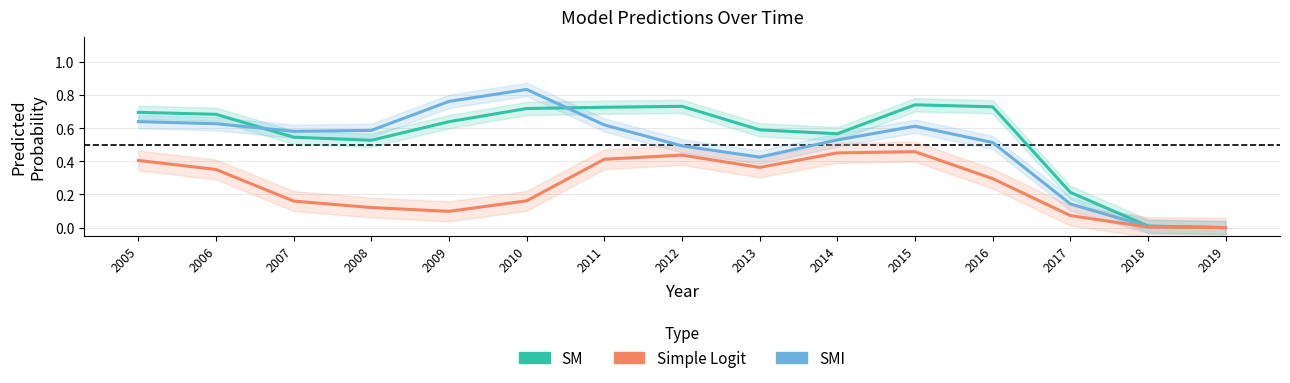

Which series changed the most between 2008 and 2015?

Simple Logit